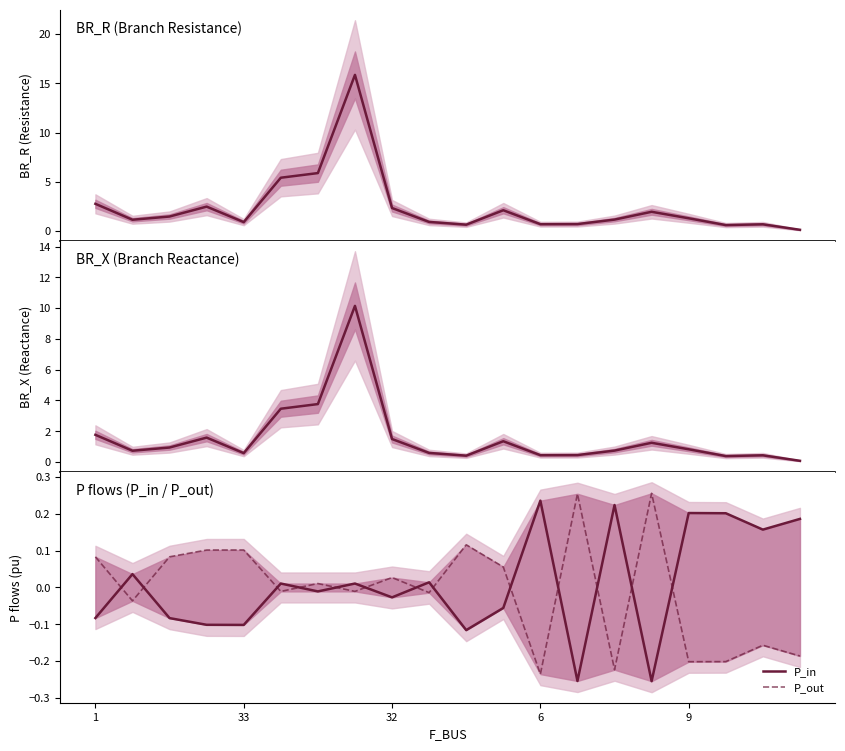

Rank the series by their maximum value, from lowest to highest.

P_in, P_out, BR_X, BR_R